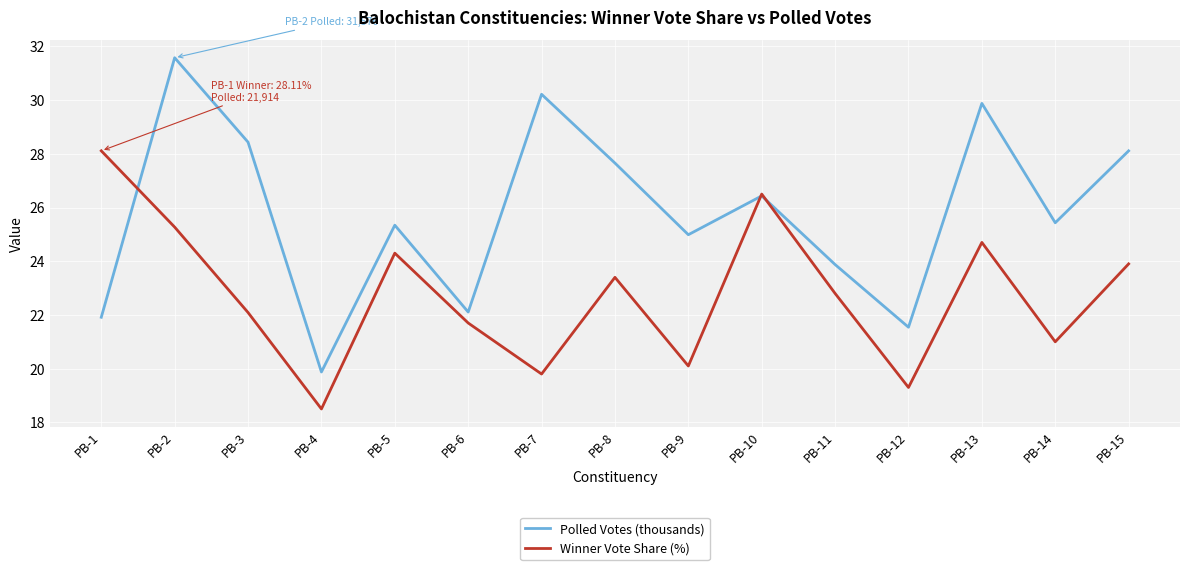

Which series ends up on top after the final intersection of Winner Vote Share (%) and Polled Votes (thousands)?

Polled Votes (thousands)